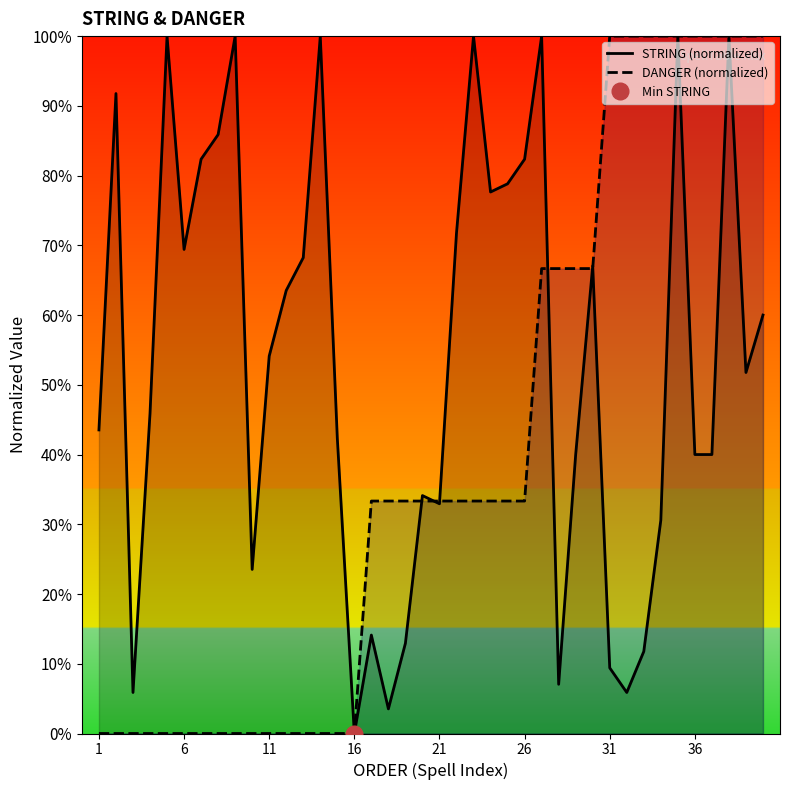

At which label does STRING (normalized) reach its minimum?

16